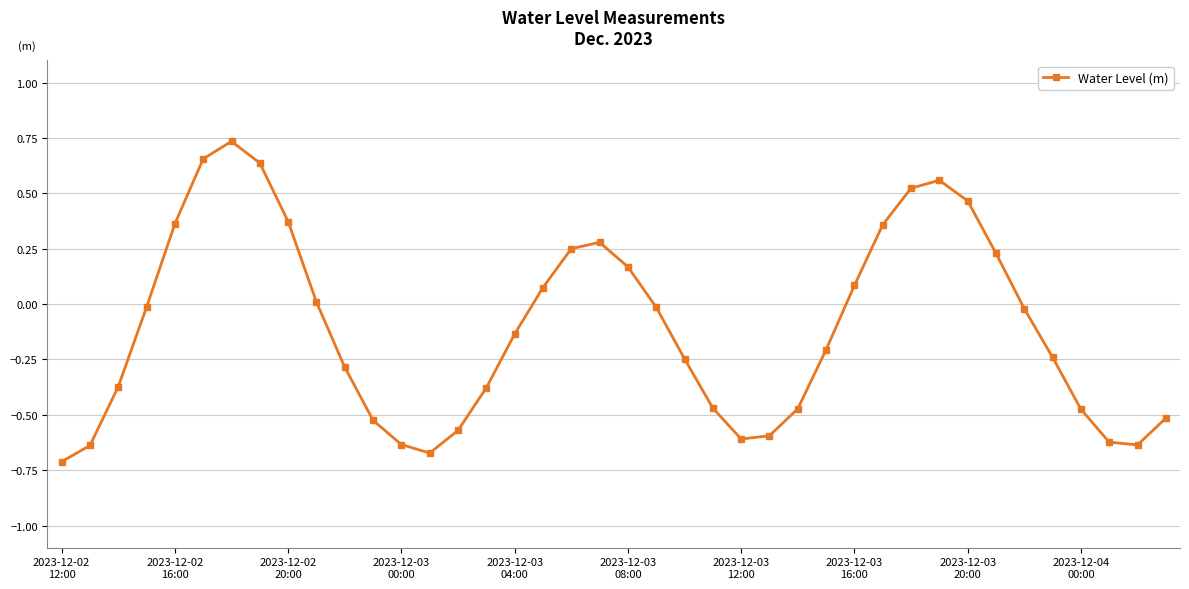

How many values are above zero?

16